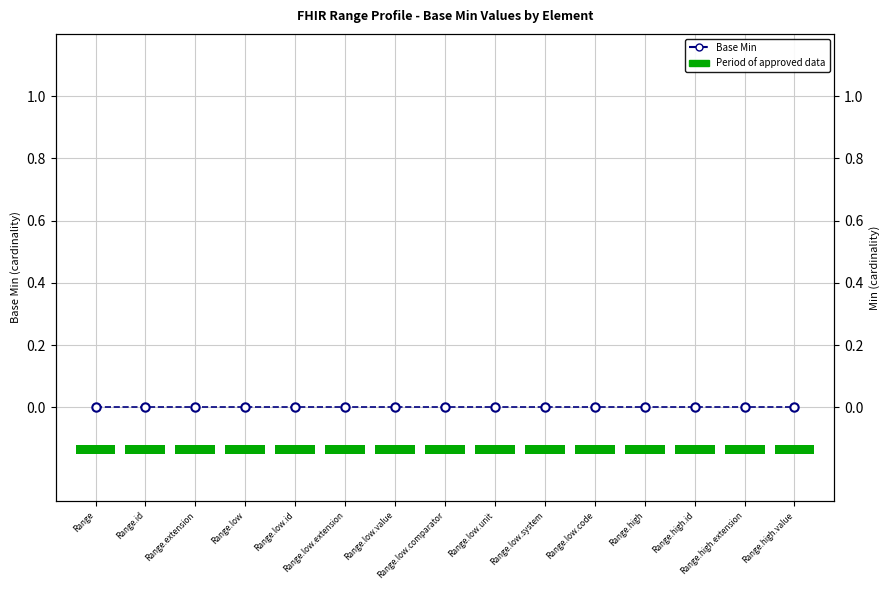

At which category does the chart reach its minimum across all series?

Range